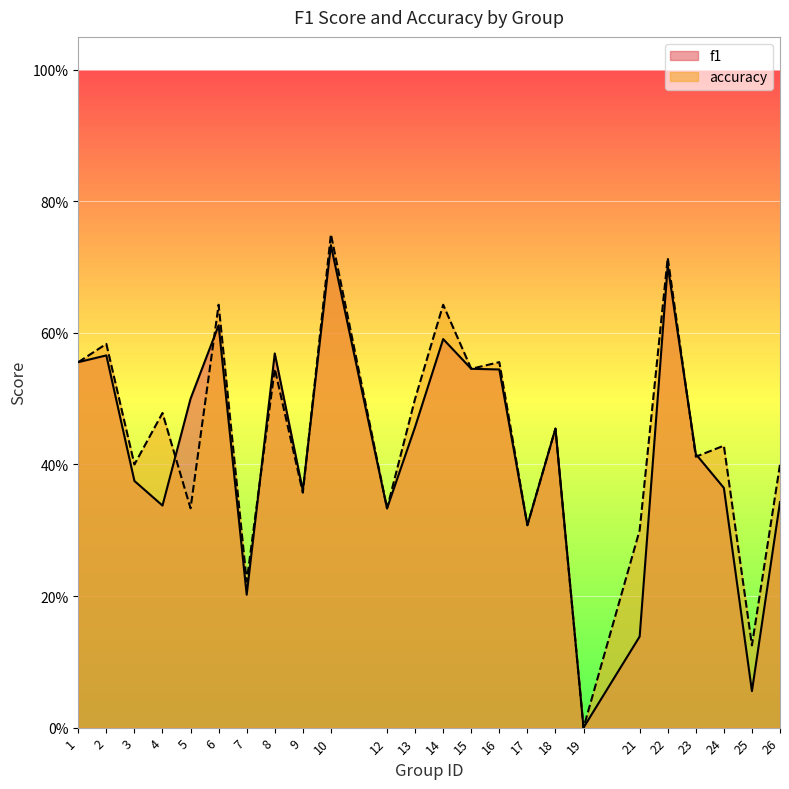

How many lines are shown in the chart?

2